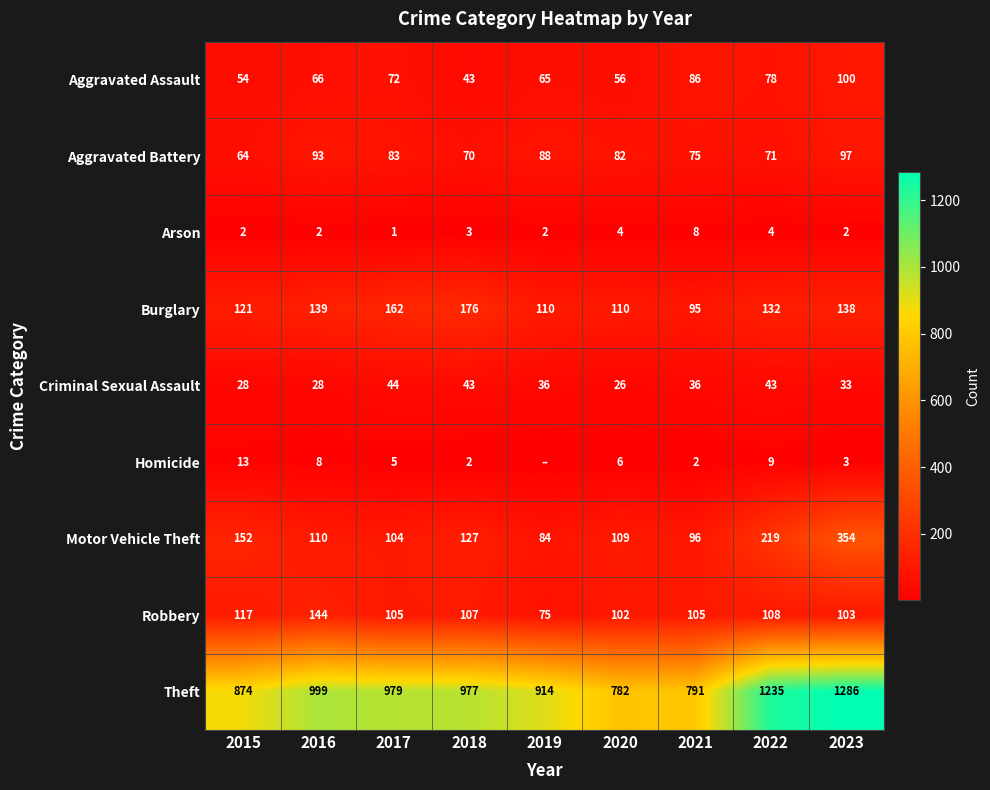

List the labels in order of Motor Vehicle Theft value, smallest first.

2019, 2021, 2017, 2020, 2016, 2018, 2015, 2022, 2023